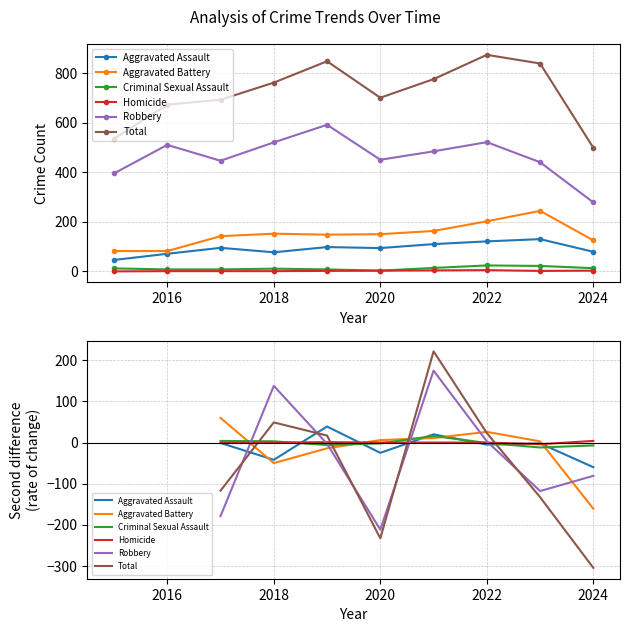

How many distinct data groups are displayed?

6